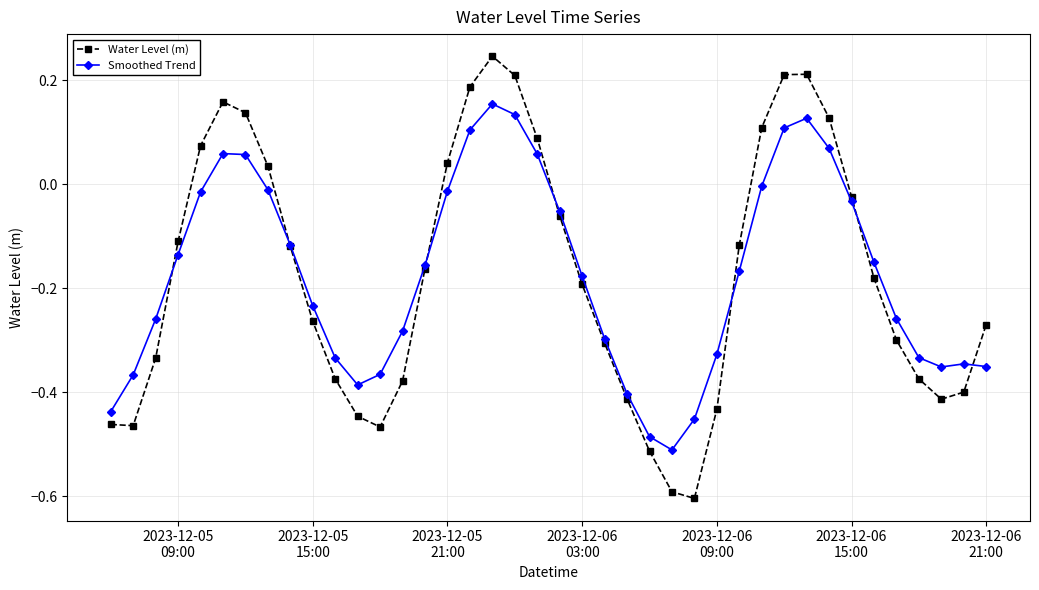

What is the difference between the second highest and second lowest values in the Smoothed Trend series?

0.6